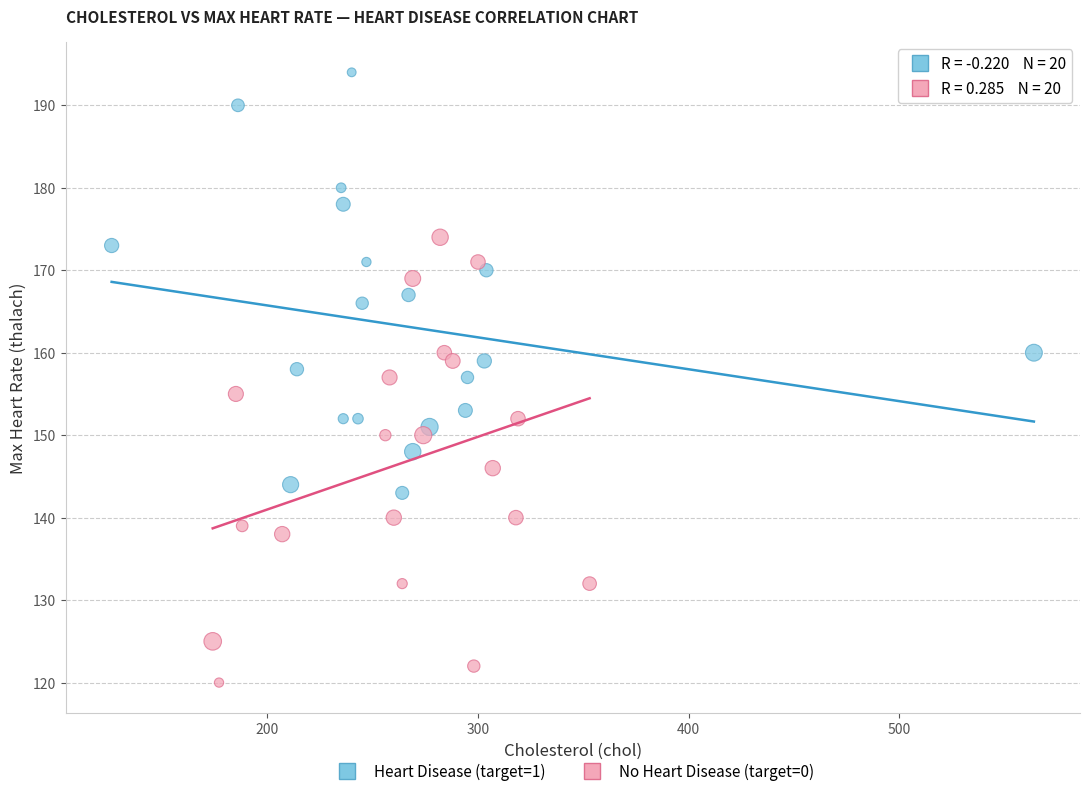

Which series reaches the maximum Y coordinate?

Heart Disease (target=1)